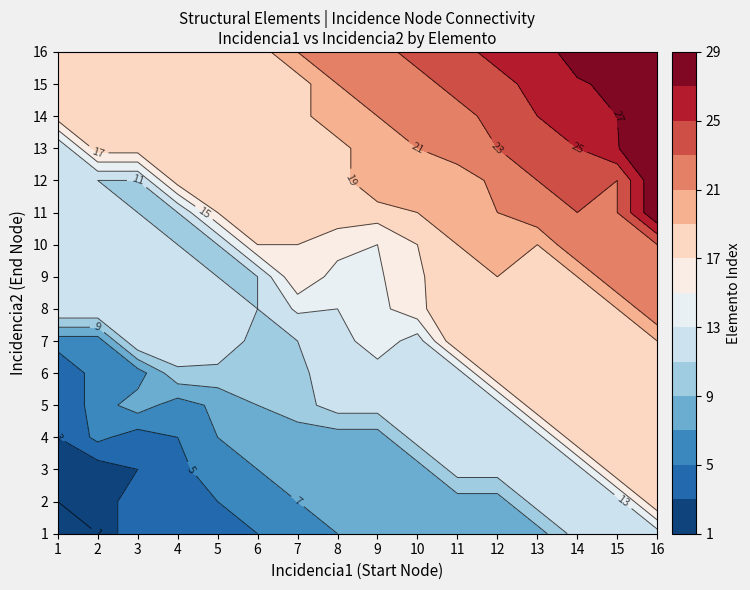

What is the lowest value of the 1 series?

1